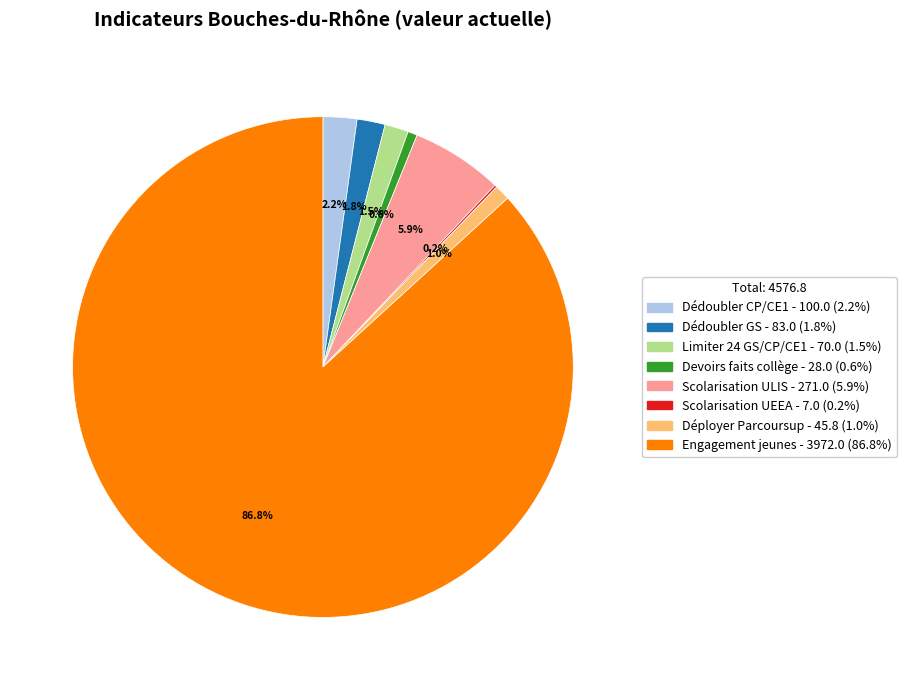

To the nearest percent, what is the difference between the Déployer Parcoursup and Engagement jeunes slice percentages?

86%